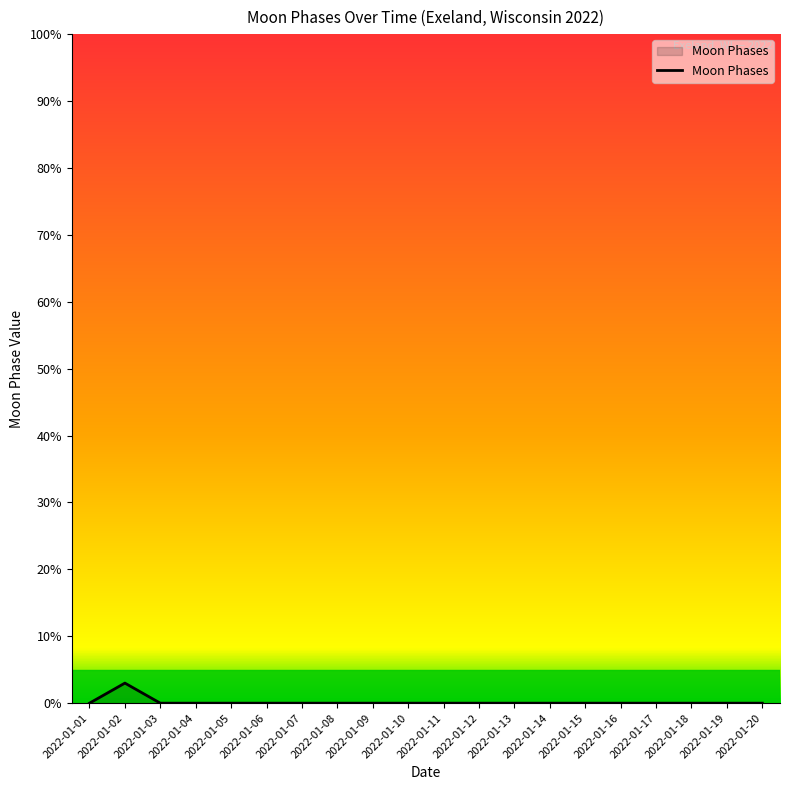

What is the difference between the maximum and minimum values?

3